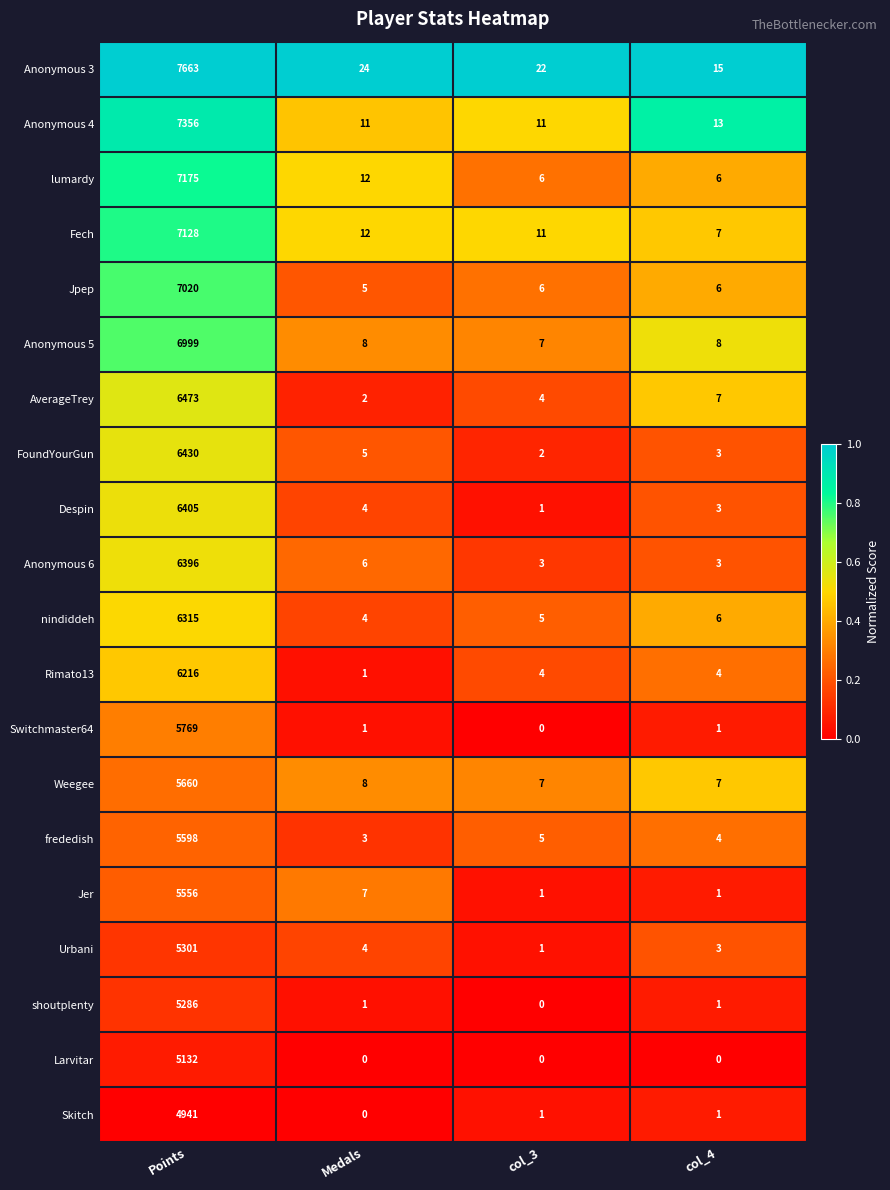

Which series has the widest spread of values?

Anonymous 3